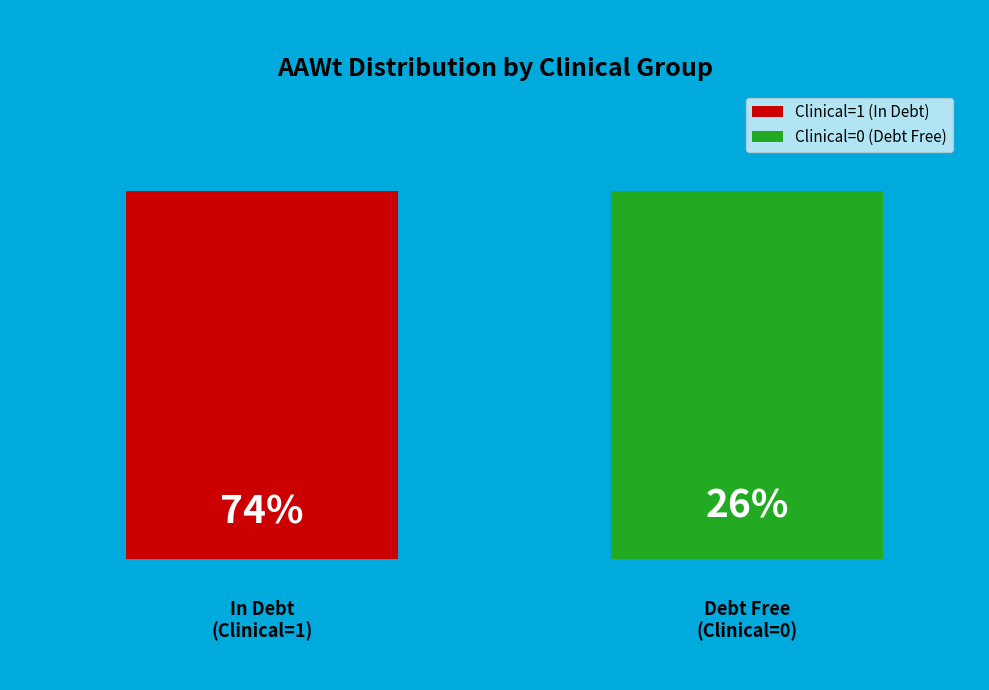

Is it true that 1 is 27% of the pie?

False